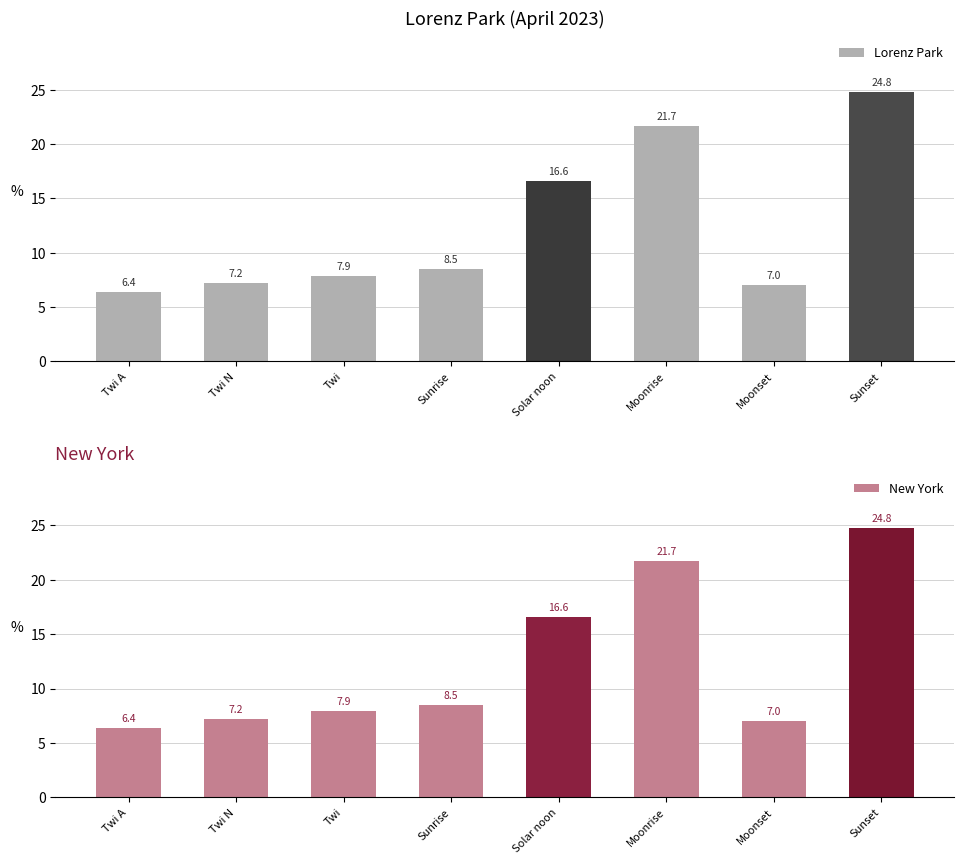

What are all the series names shown in the legend?

Lorenz Park, New York